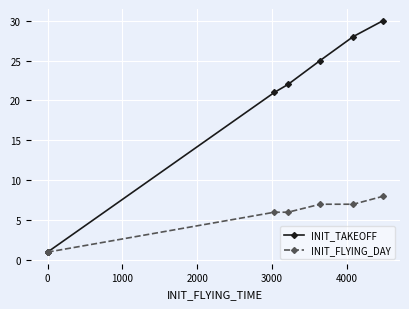

True or false: INIT_FLYING_DAY and INIT_TAKEOFF cross at least once.

False